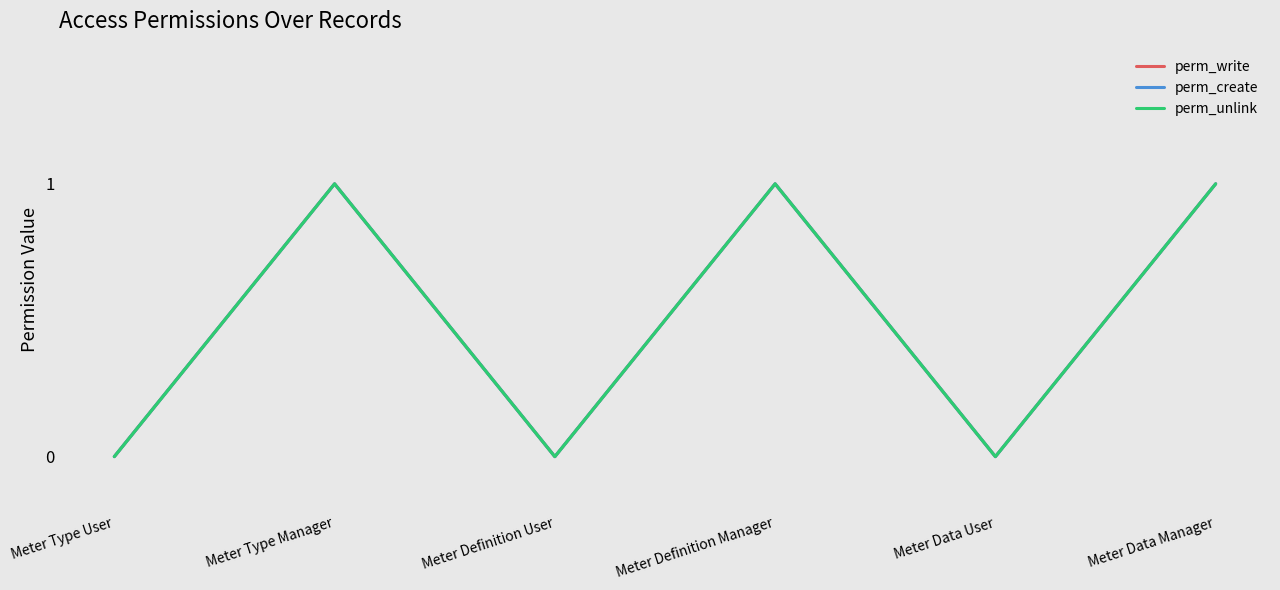

Reading right to left, extract all data points from this chart.

perm_write: 1	0	1	0	1	0
perm_create: 1	0	1	0	1	0
perm_unlink: 1	0	1	0	1	0